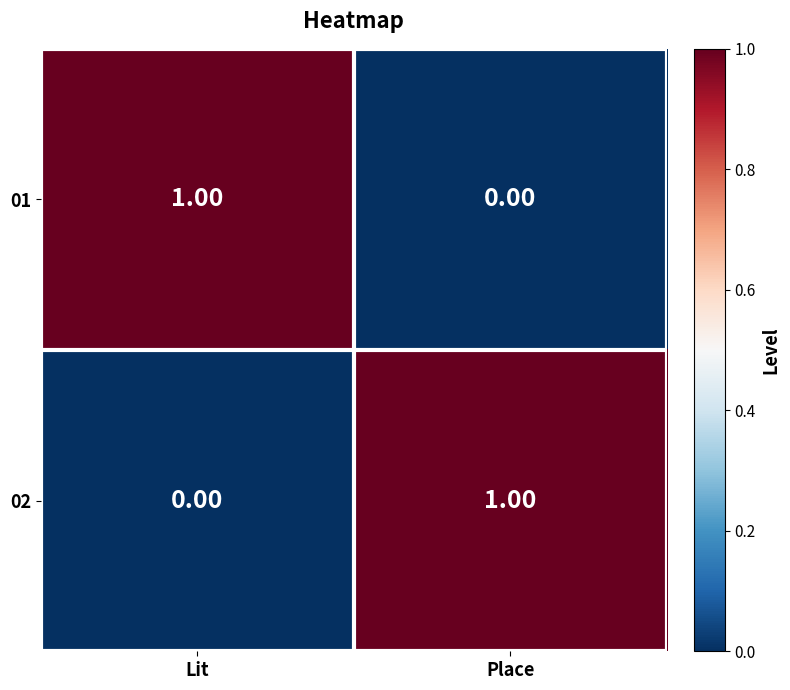

At which label is 02 closest to 0?

Lit